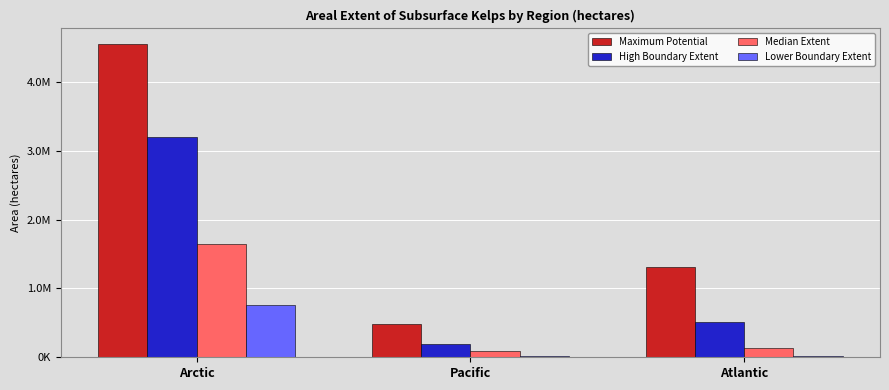

Rank the series by their maximum value, from lowest to highest.

Lower Boundary Extent, Median Extent, High Boundary Extent, Maximum Potential